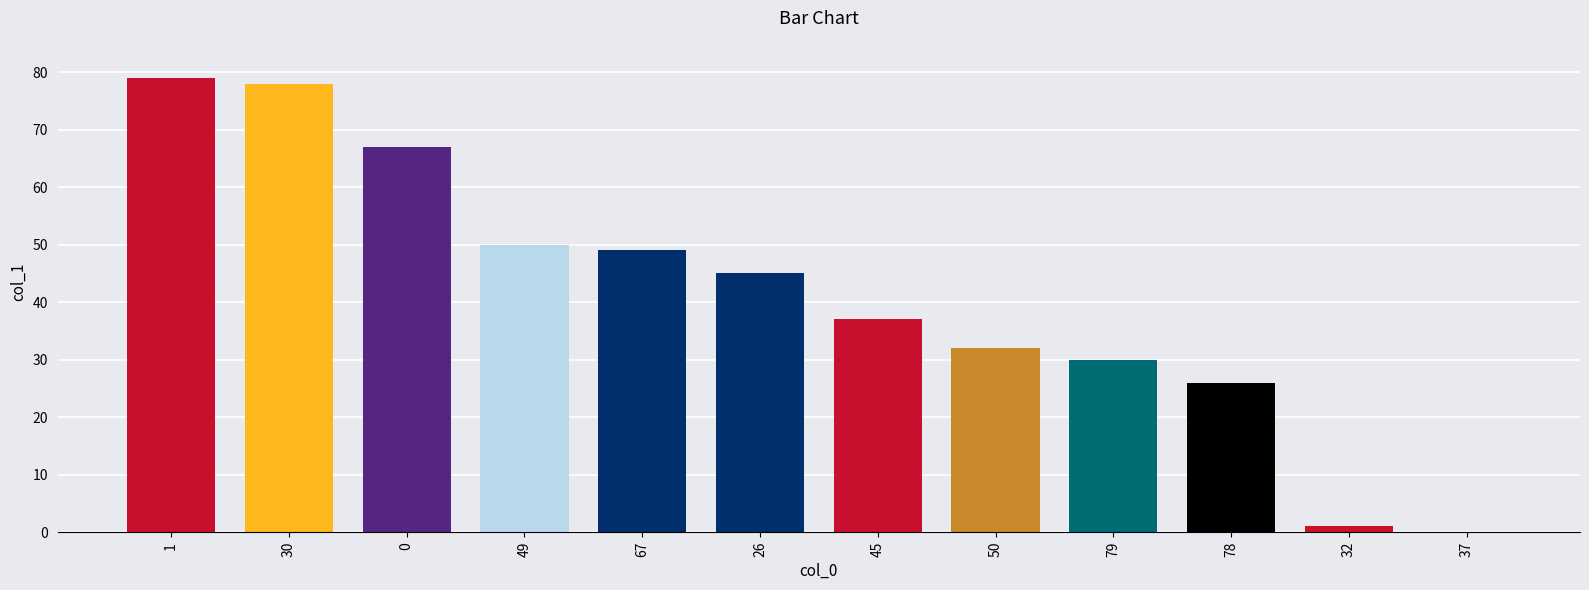

What is the change in value from 0 to 49?

-17